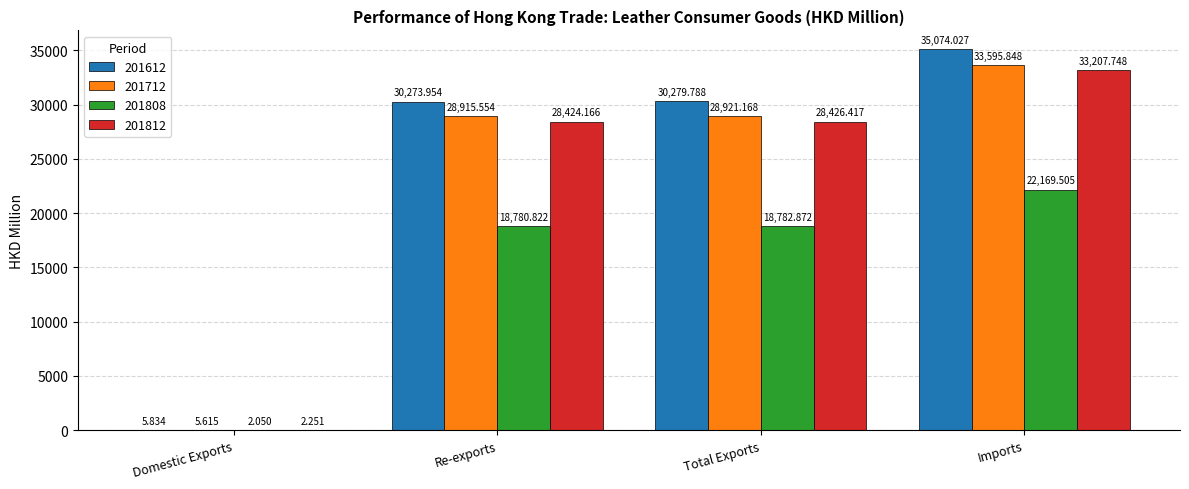

Which label corresponds to the largest value in the chart?

Imports